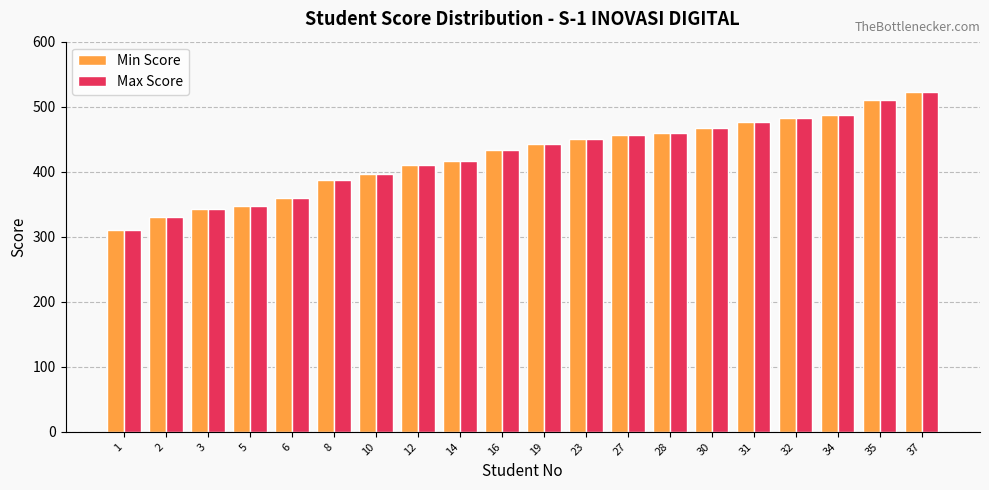

At how many categories does at least one series exceed 367?

15